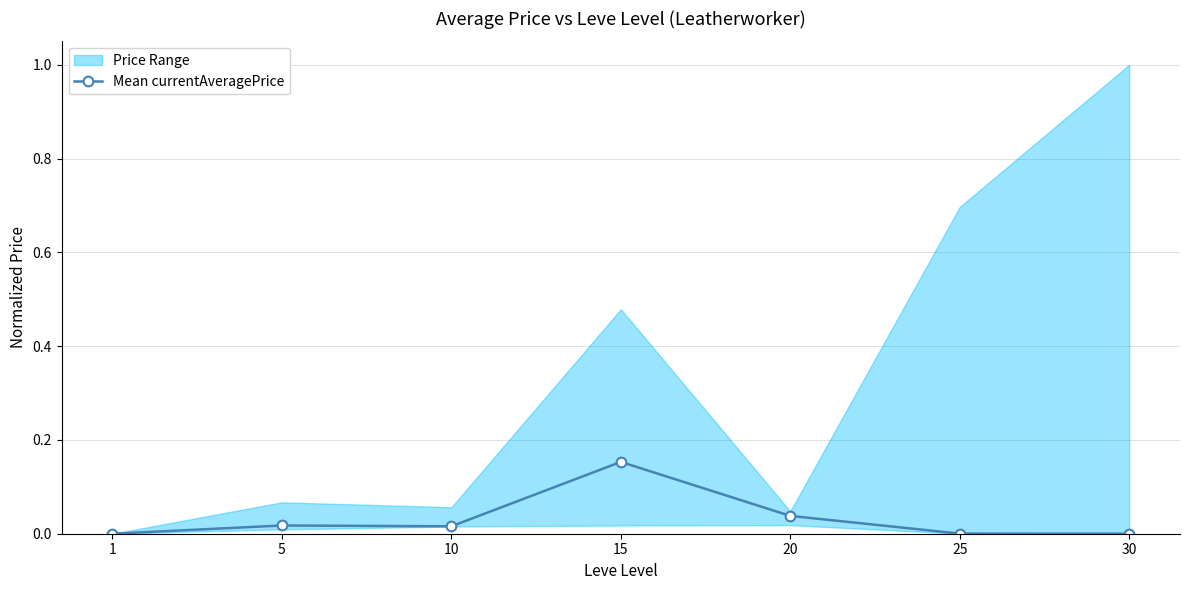

The value of Mean currentAveragePrice at 1 is 0.1. True or false?

False